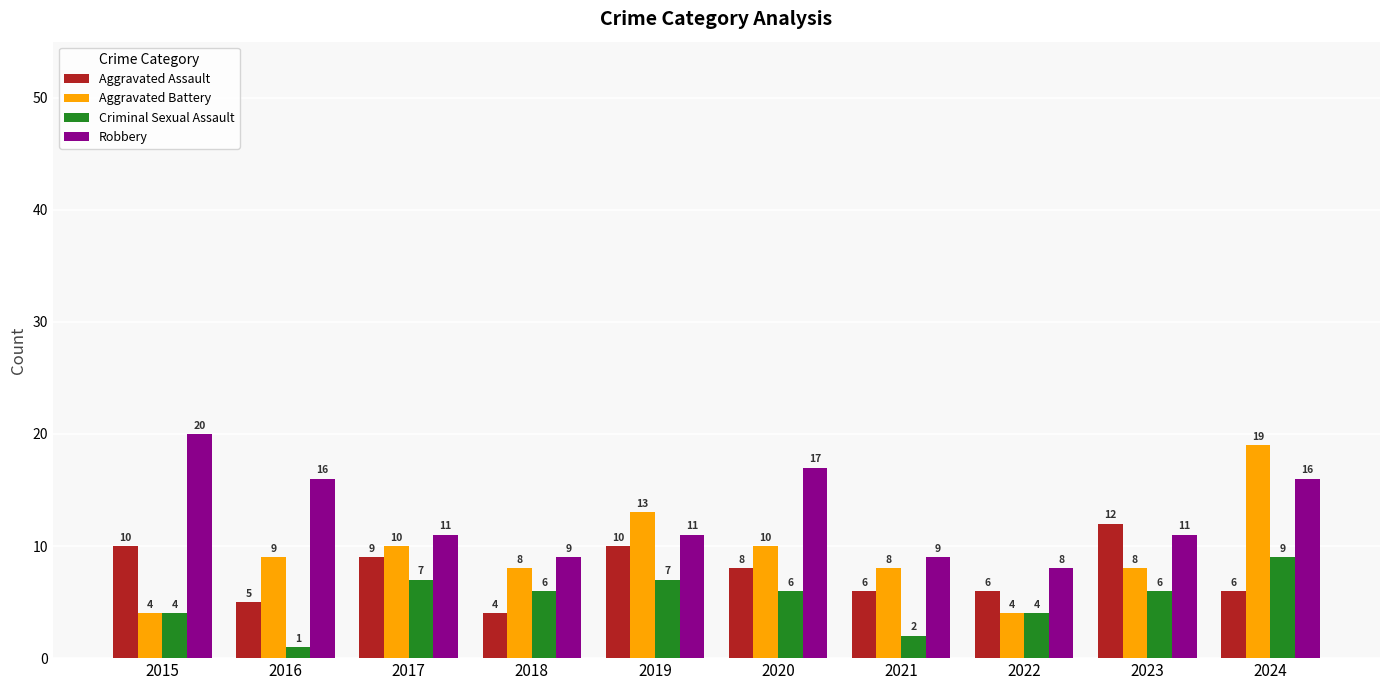

What is the difference between the maximum and minimum values in the Robbery series?

12